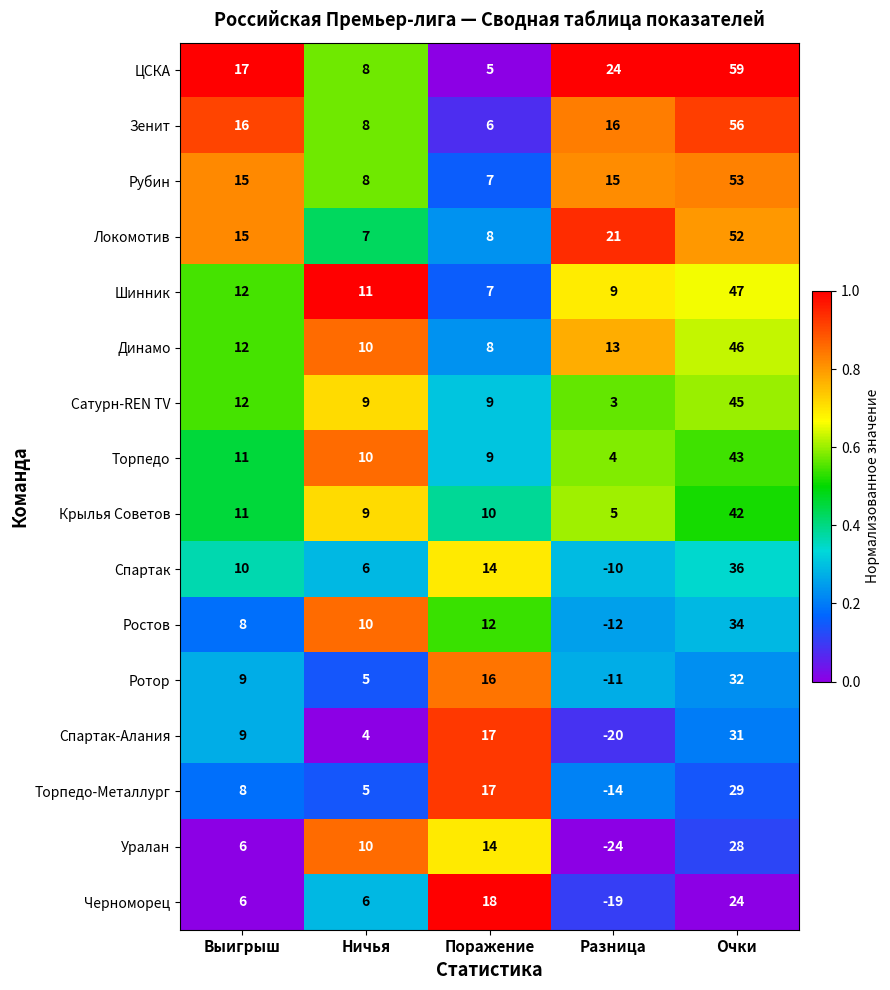

Which series has the largest total across all categories?

ЦСКА